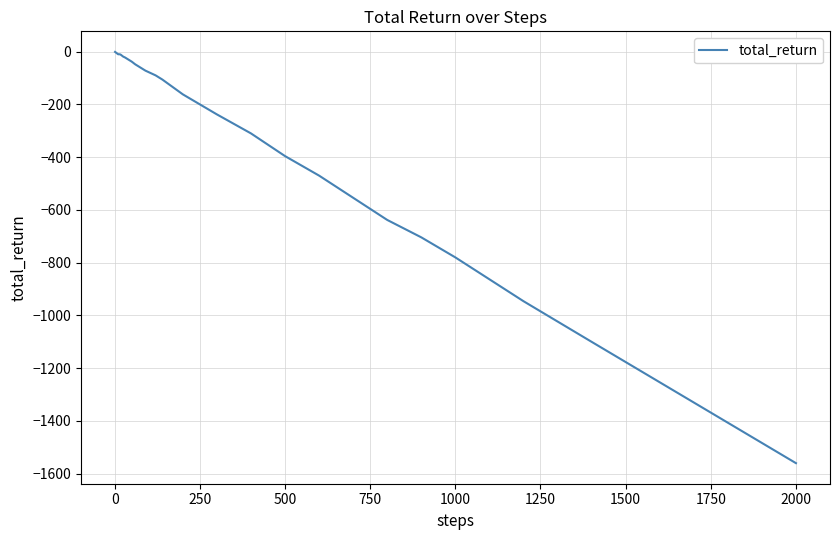

What is the difference between the maximum and minimum values?

1559